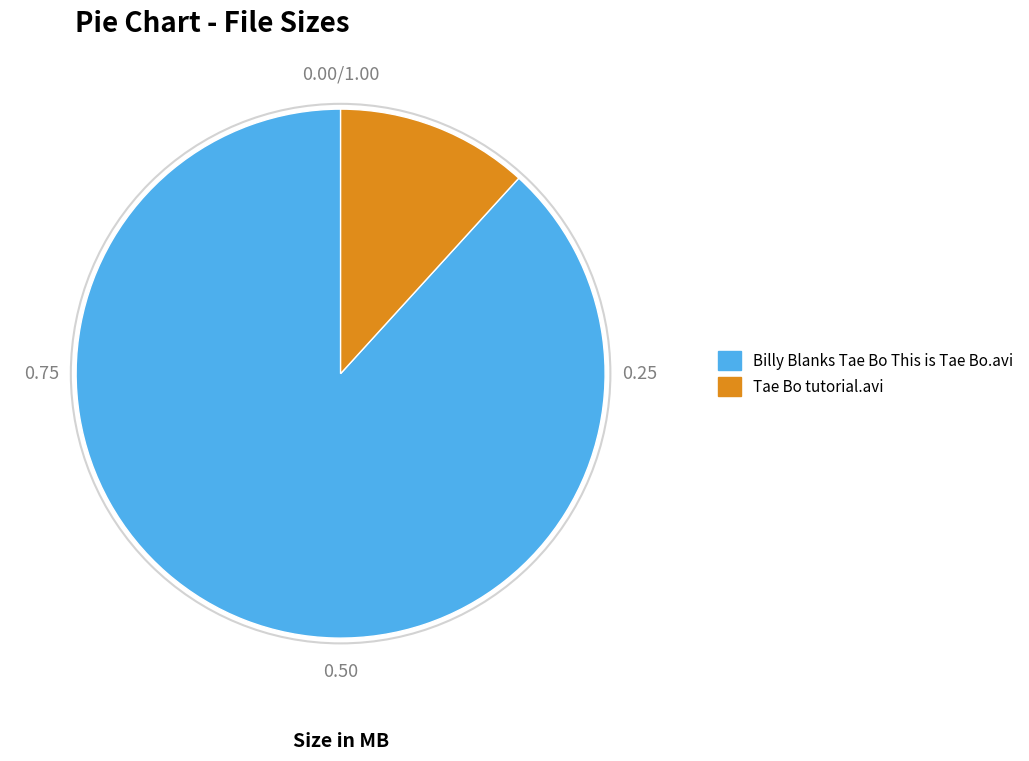

What is the ratio of the value at Billy Blanks Tae Bo This is Tae Bo.avi to the value at Tae Bo tutorial.avi?

7.5